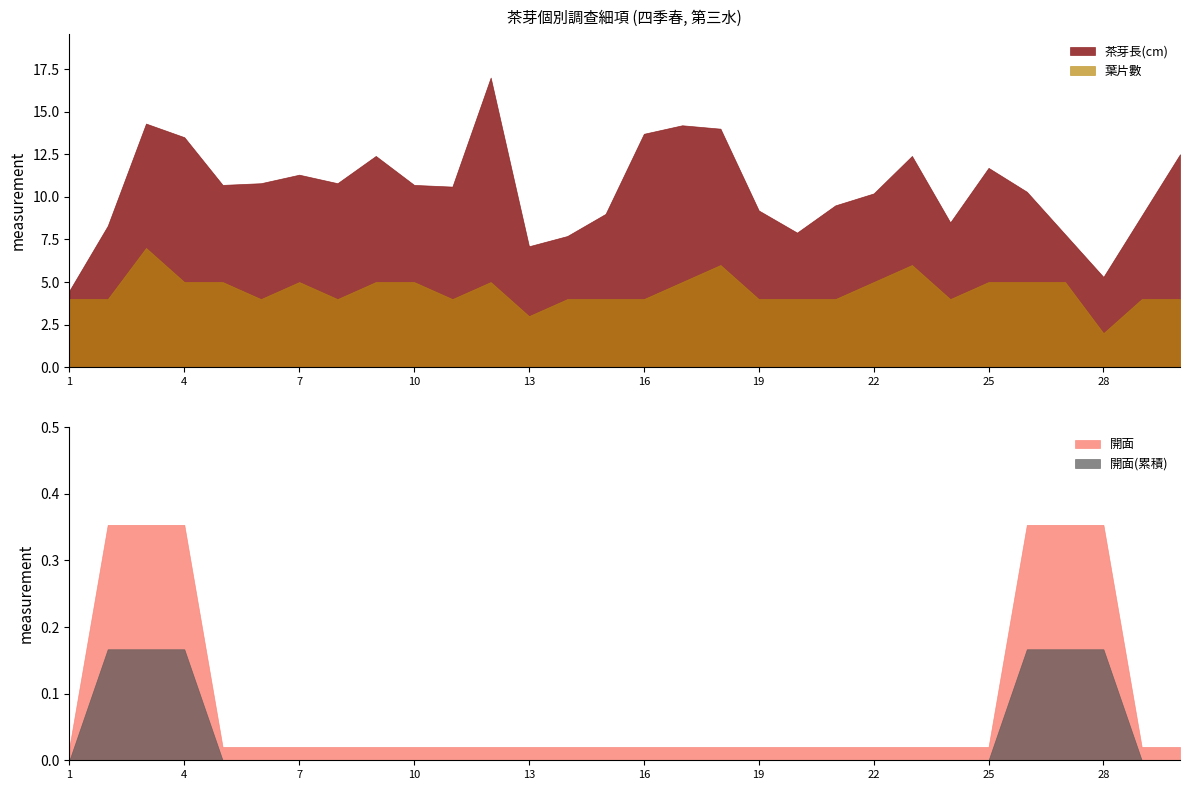

Rank the categories by 葉片數 value from lowest to highest.

28, 13, 1, 2, 6, 8, 11, 14, 15, 16, 19, 20, 21, 24, 29, 30, 4, 5, 7, 9, 10, 12, 17, 22, 25, 26, 27, 18, 23, 3